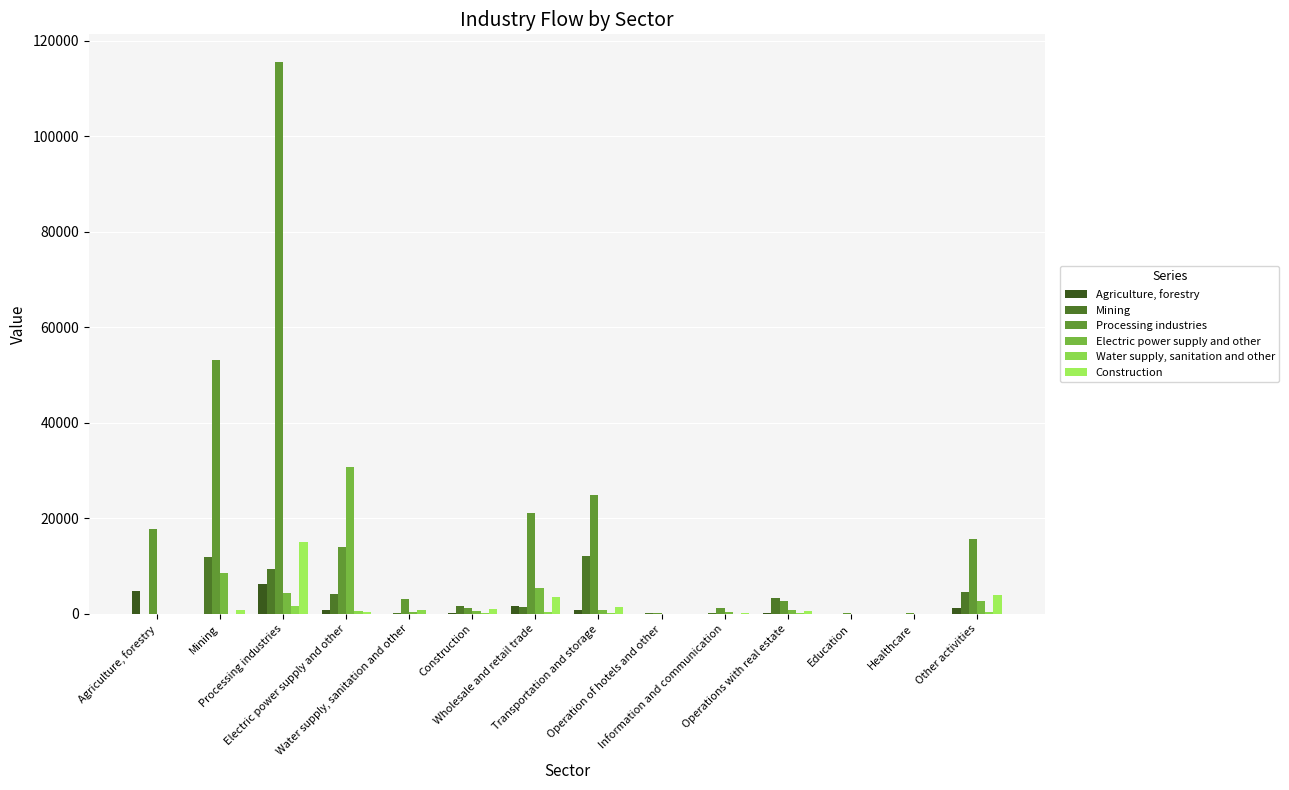

How many values in the Agriculture, forestry series exceed 112?

7